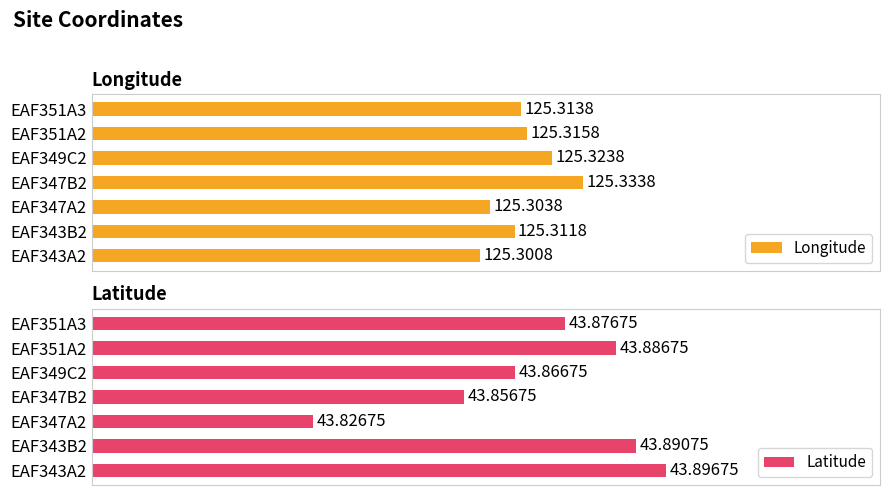

What is the minimum value shown in the chart?

43.8